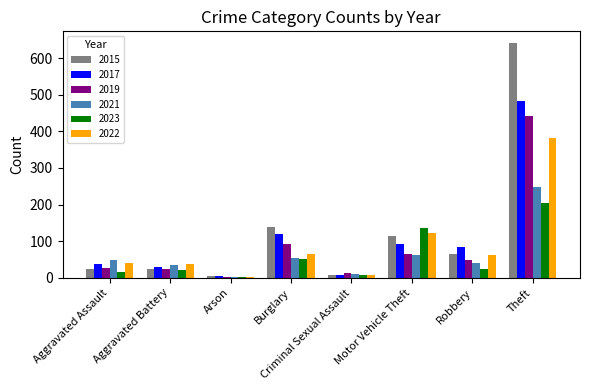

Is it true that 2019 equals 100 at Theft?

False